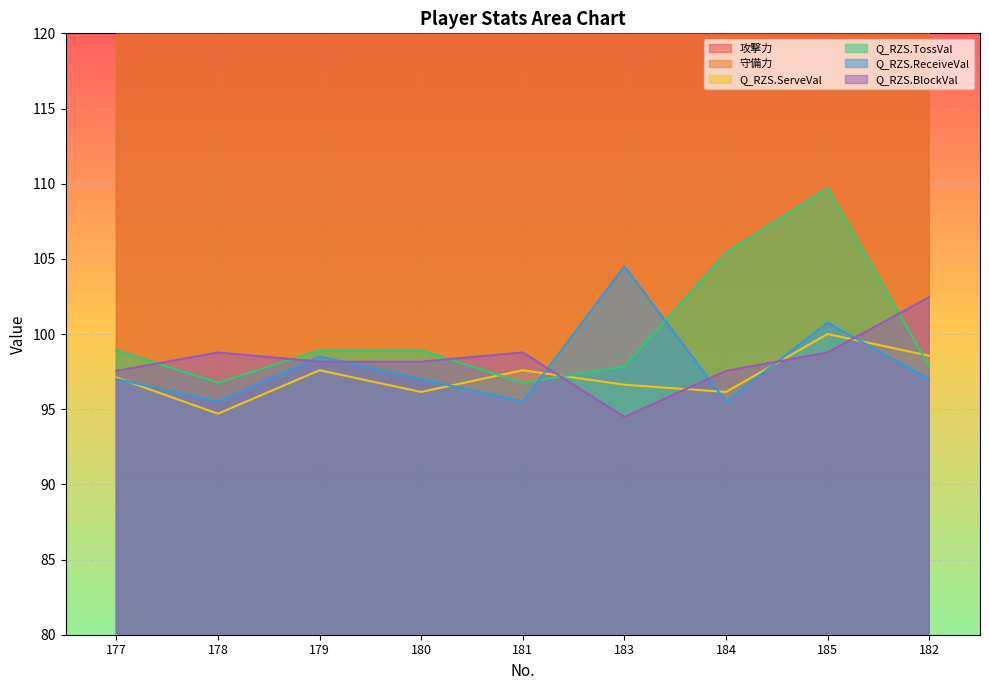

What is the lowest value of the Q_RZS.ReceiveVal series?

95.5